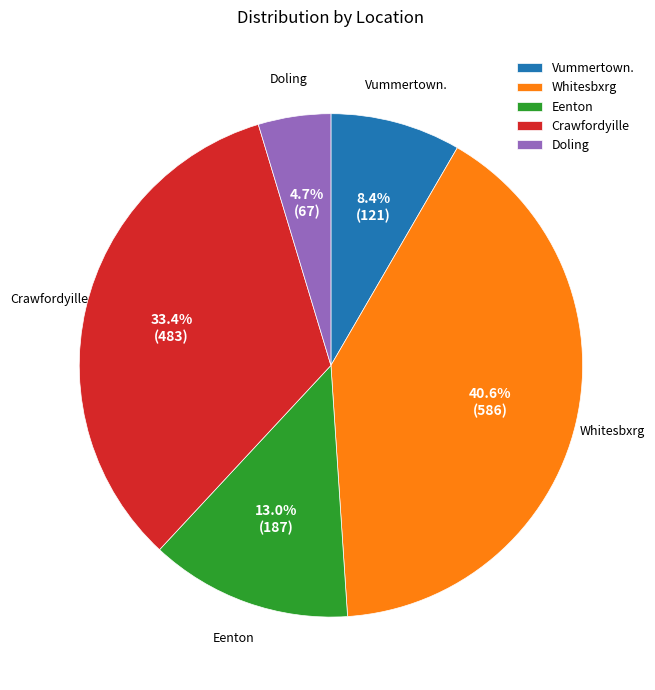

To the nearest percent, what percentage of the pie is Doling?

5%